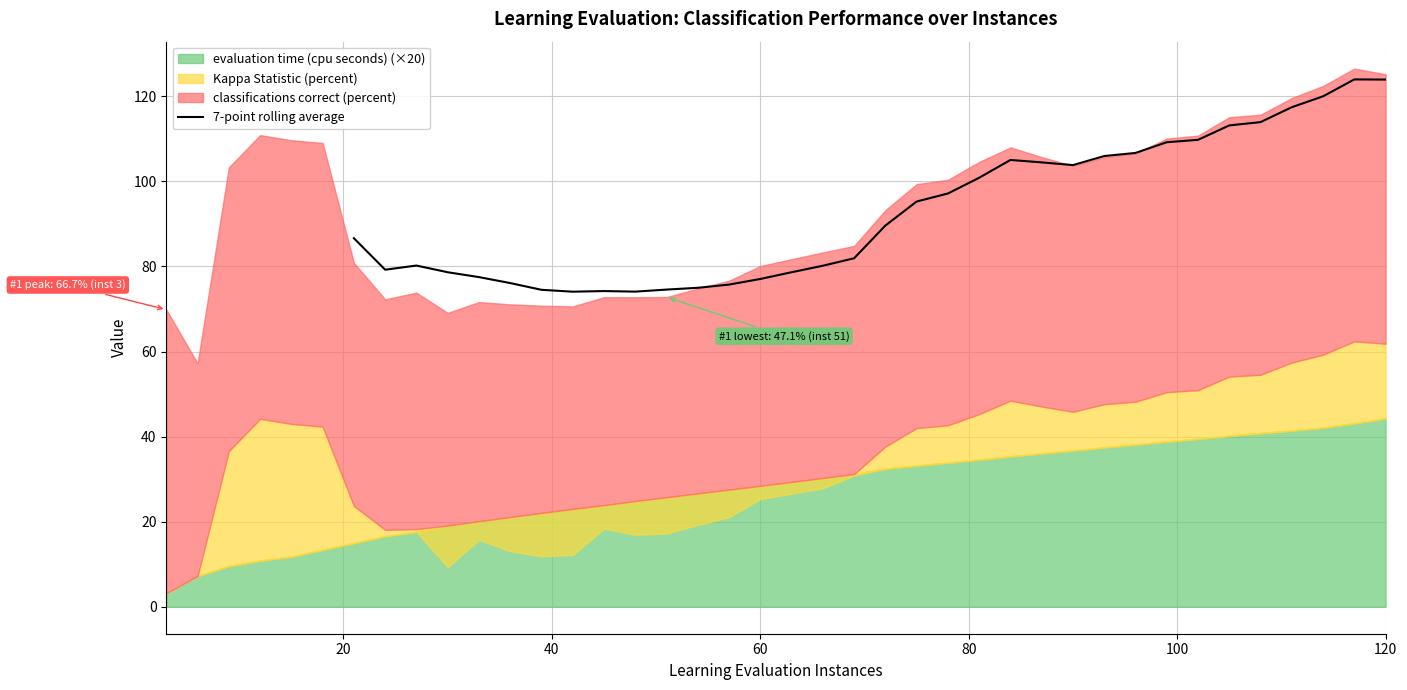

What is the maximum value for 7-point rolling average?

124.0